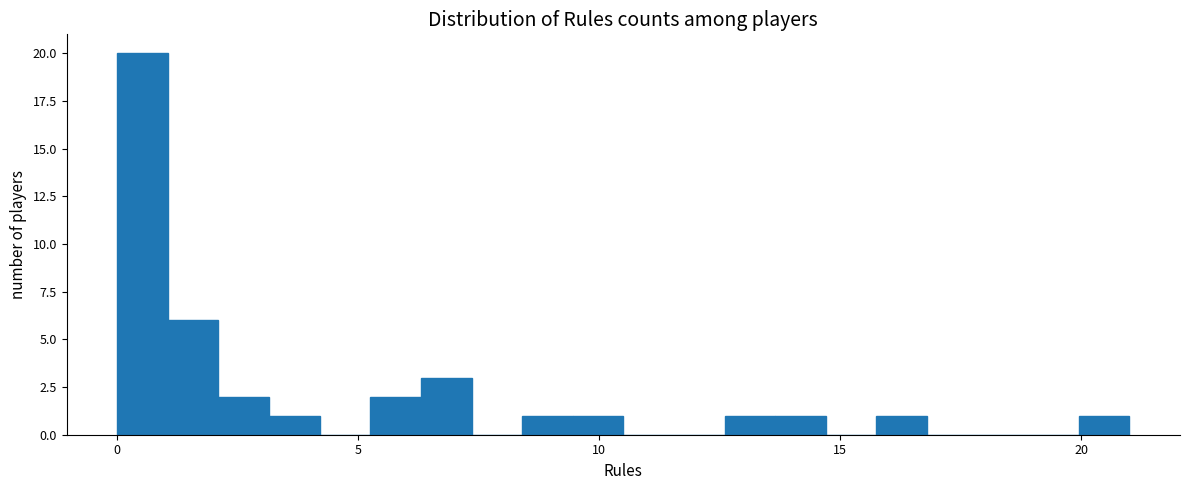

Around what value on the x-axis is the tallest bar? Give the approximate position of its centre, as read against the axis.

0.5